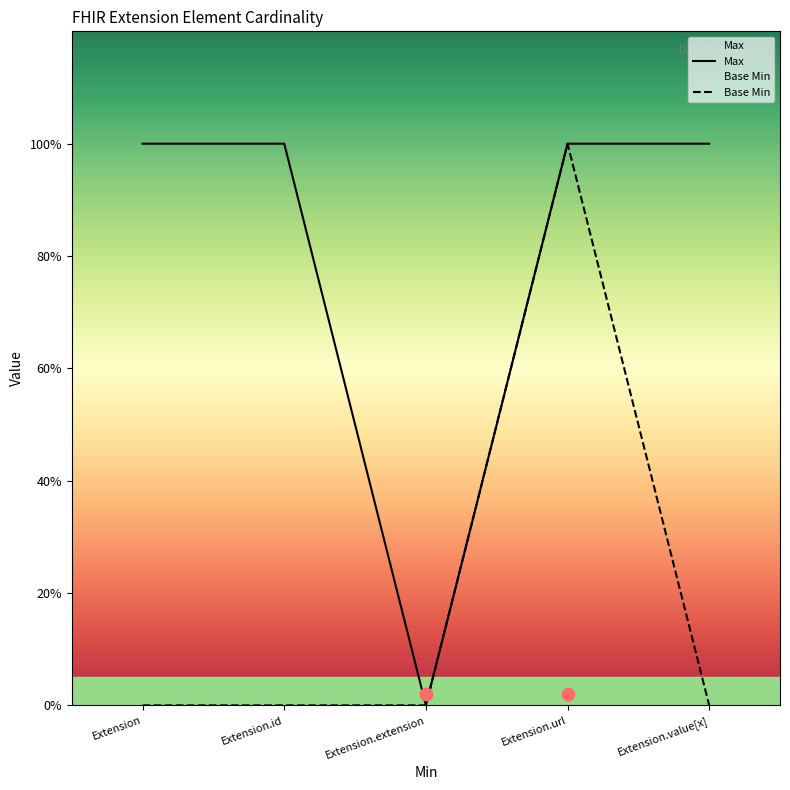

What is the total value across all series at Extension.url?

2